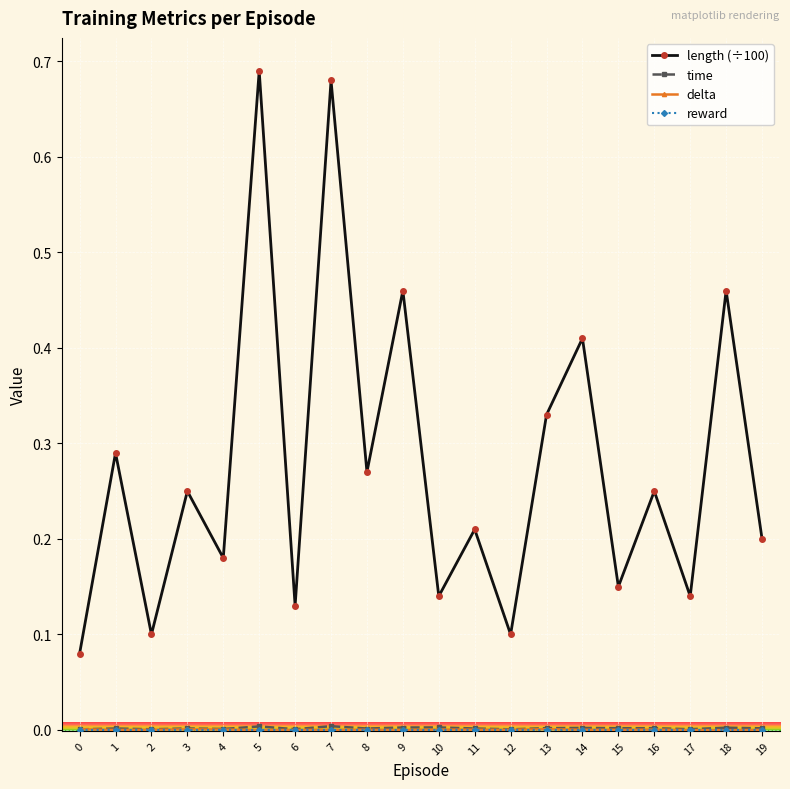

Which series has the largest total across all categories?

length (÷100)